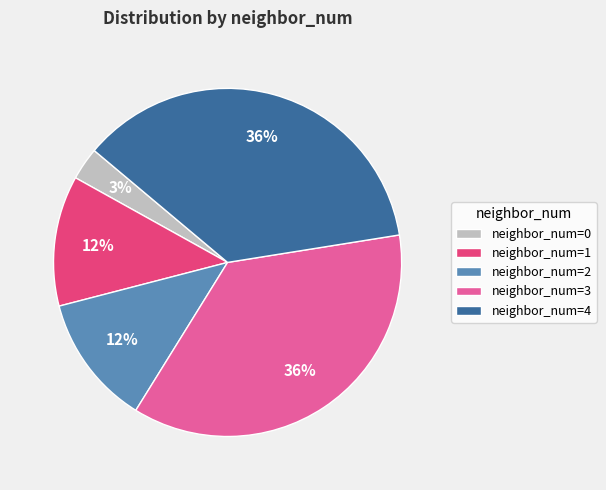

Is it true that neighbor_num=3 is 36% of the pie?

True